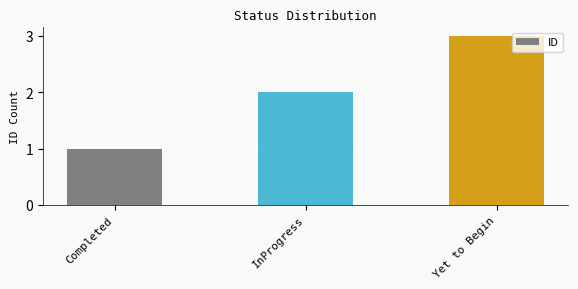

Between Completed and InProgress, which is larger?

InProgress